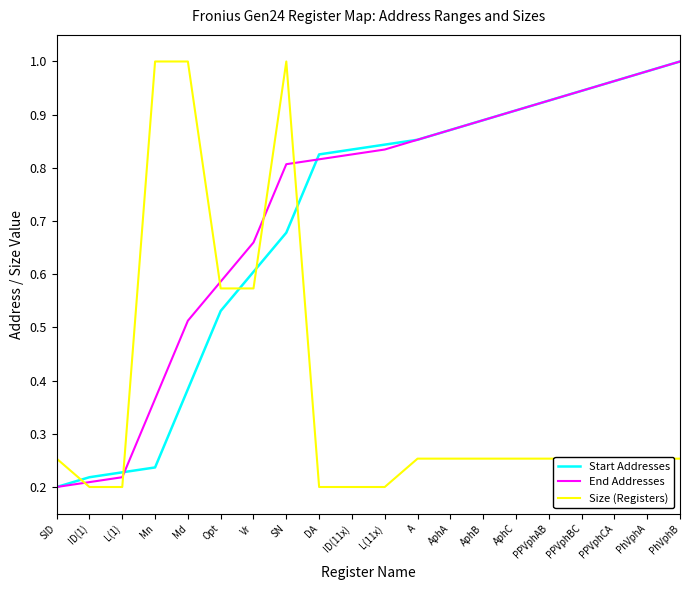

What position from the left is AphB?

14